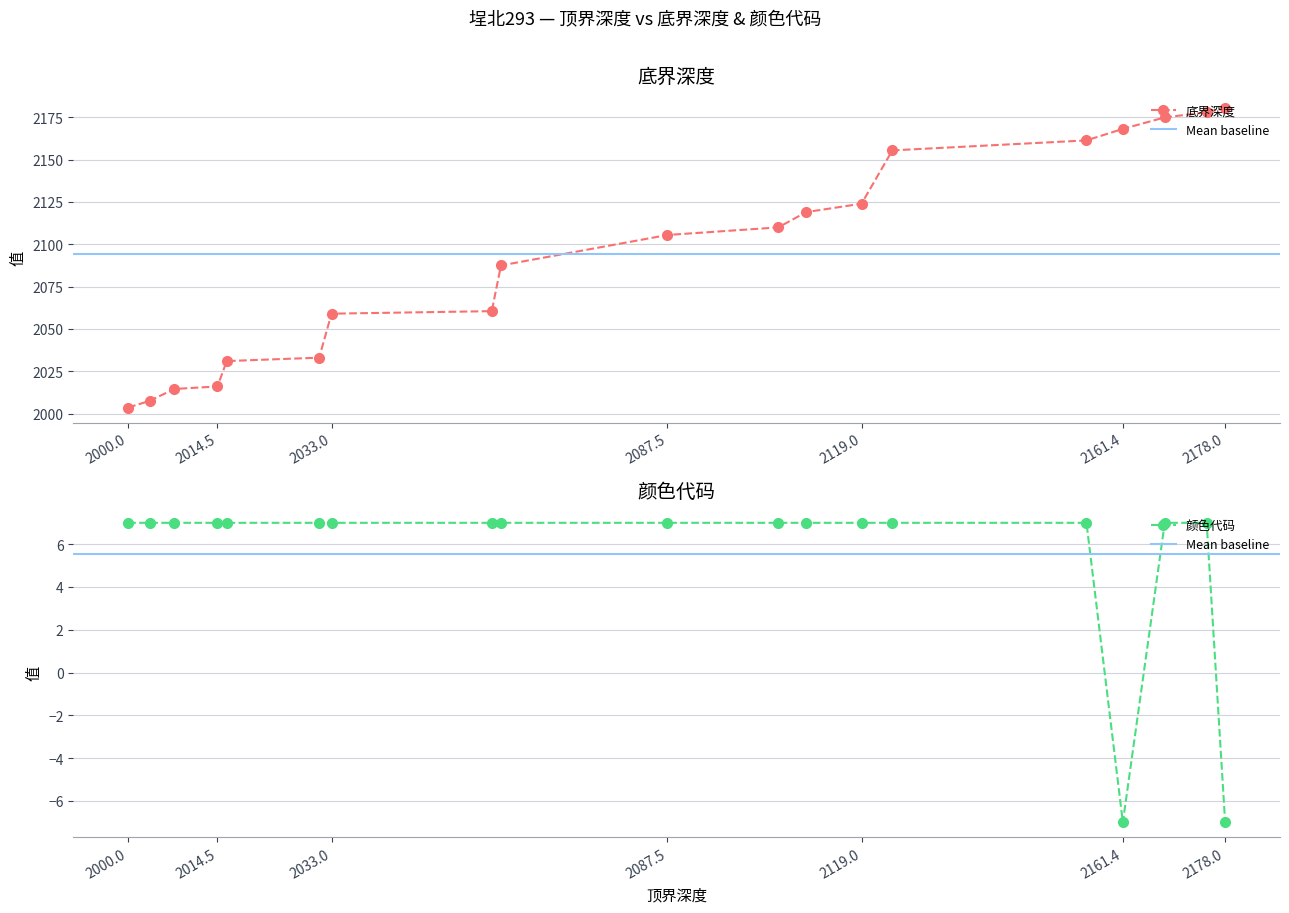

Does the chart have visible grid lines?

Yes